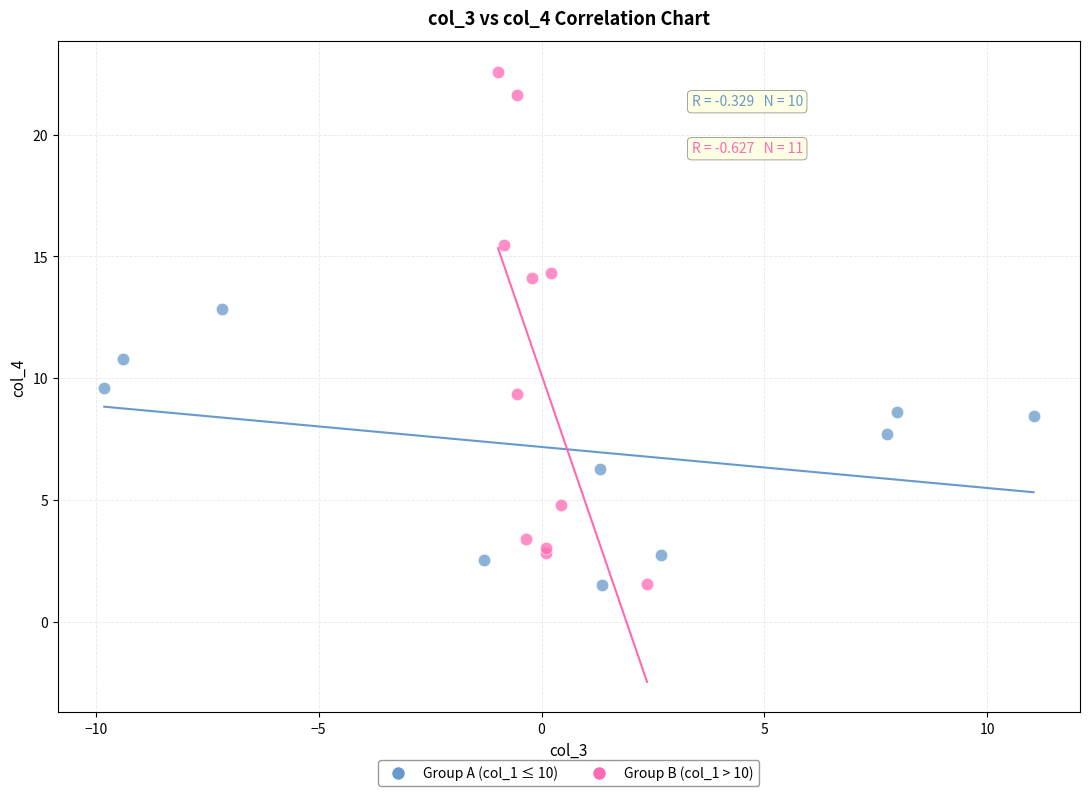

Which series reaches the maximum Y coordinate?

Group B (col_1 > 10)